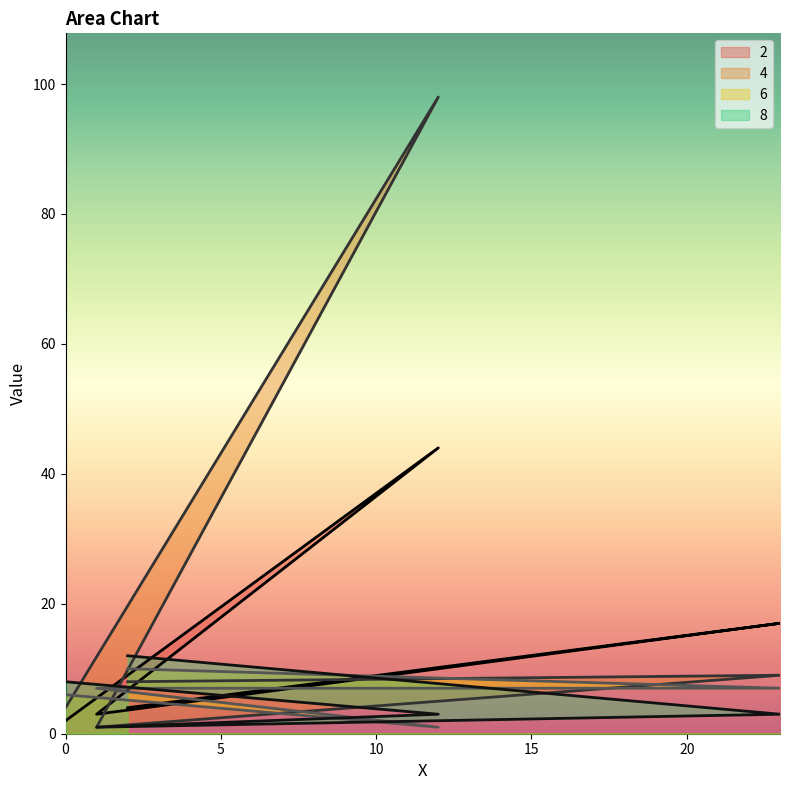

After their last crossing, which series has the higher values: 4 or 6?

6